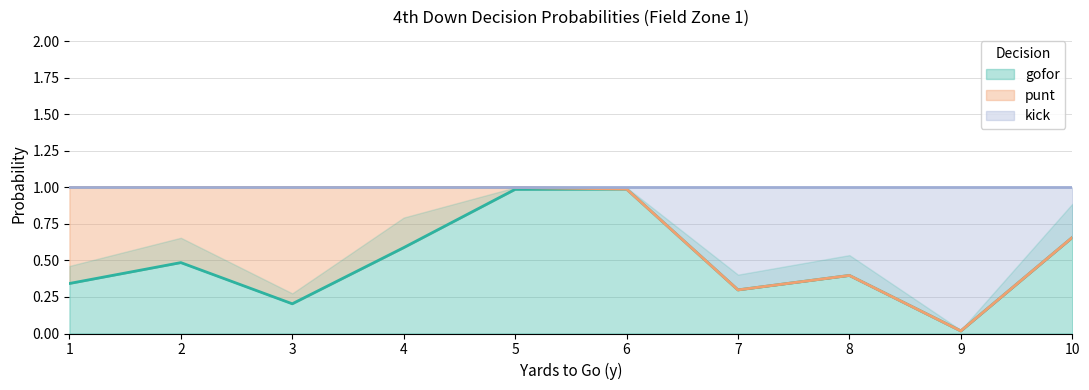

Is it true that gofor equals 0.4 at 8?

True